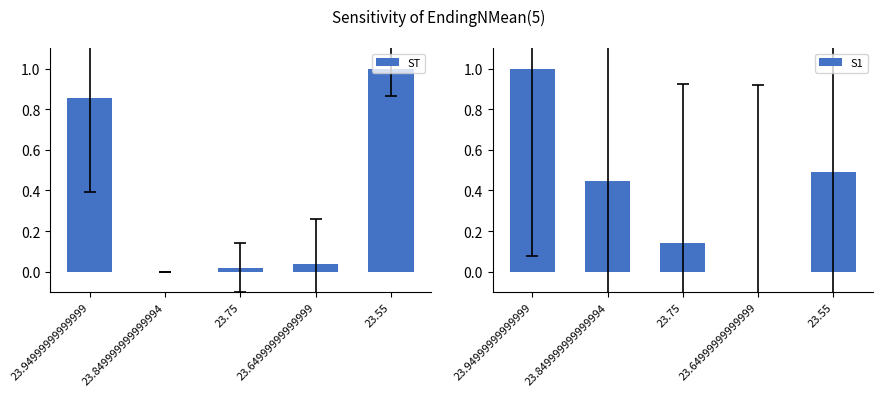

Count the number of data series in this chart.

2